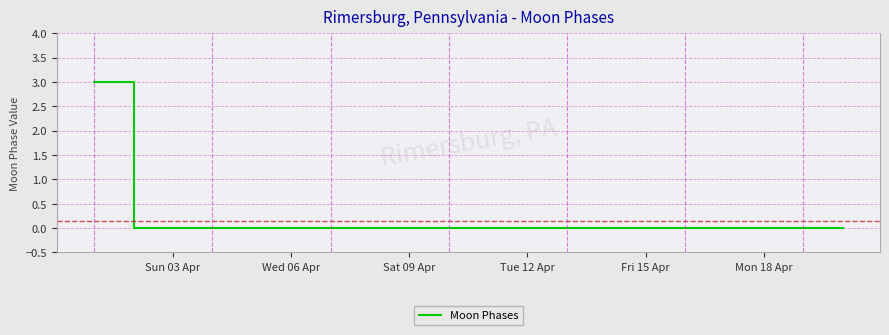

What is the difference between the maximum and second lowest values?

3